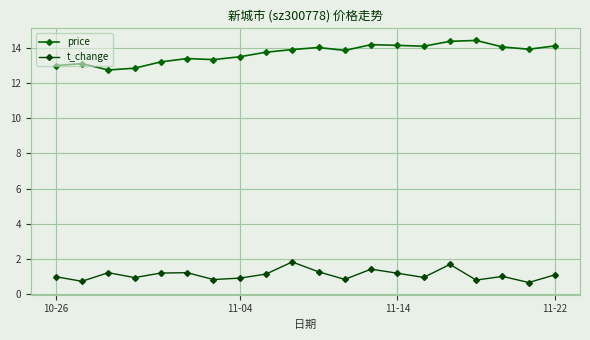

What are all the series names shown in the legend?

price, t_change